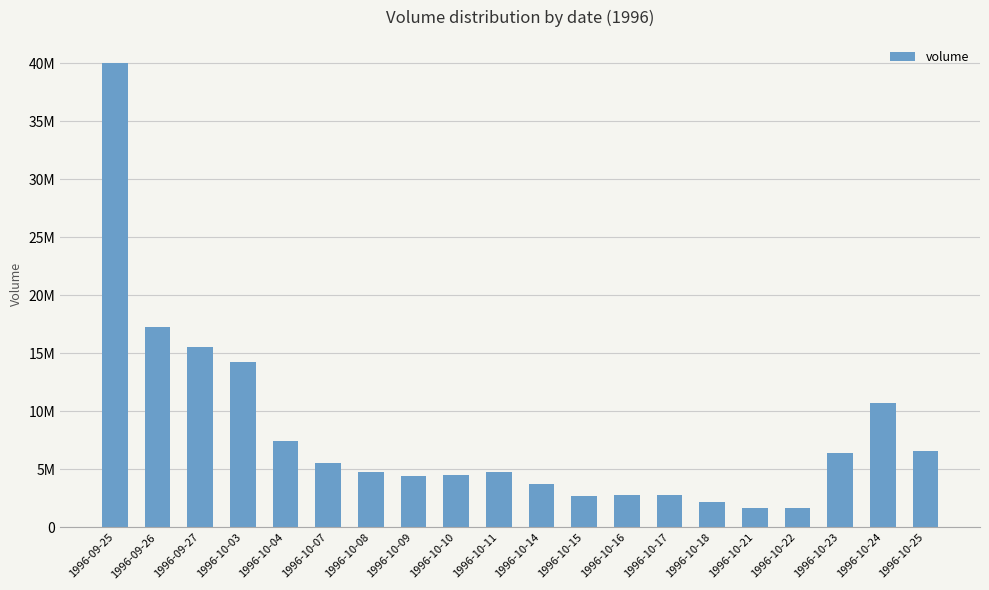

Rank the categories by value from highest to lowest.

1996-09-25, 1996-09-26, 1996-09-27, 1996-10-03, 1996-10-24, 1996-10-04, 1996-10-25, 1996-10-23, 1996-10-07, 1996-10-08, 1996-10-11, 1996-10-10, 1996-10-09, 1996-10-14, 1996-10-17, 1996-10-16, 1996-10-15, 1996-10-18, 1996-10-22, 1996-10-21